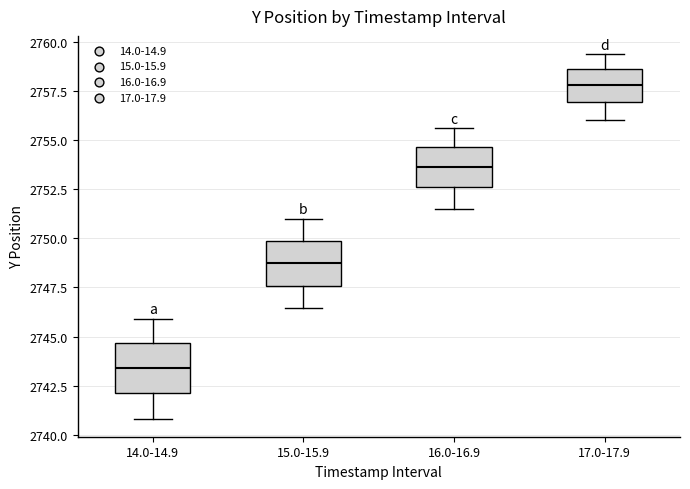

Reading left to right, read every box against the y-axis: the position of its median line, the range the box covers, and the ends of its whiskers. The values are not printed on the chart, so give them approximately, as read against the axis.

14.0-14.9: median 2743.5, box 2742.0 to 2744.5, whiskers 2741.0 to 2746.0
15.0-15.9: median 2748.5, box 2747.5 to 2750.0, whiskers 2746.5 to 2751.0
16.0-16.9: median 2753.5, box 2752.5 to 2754.5, whiskers 2751.5 to 2755.5
17.0-17.9: median 2758.0, box 2757.0 to 2758.5, whiskers 2756.0 to 2759.5